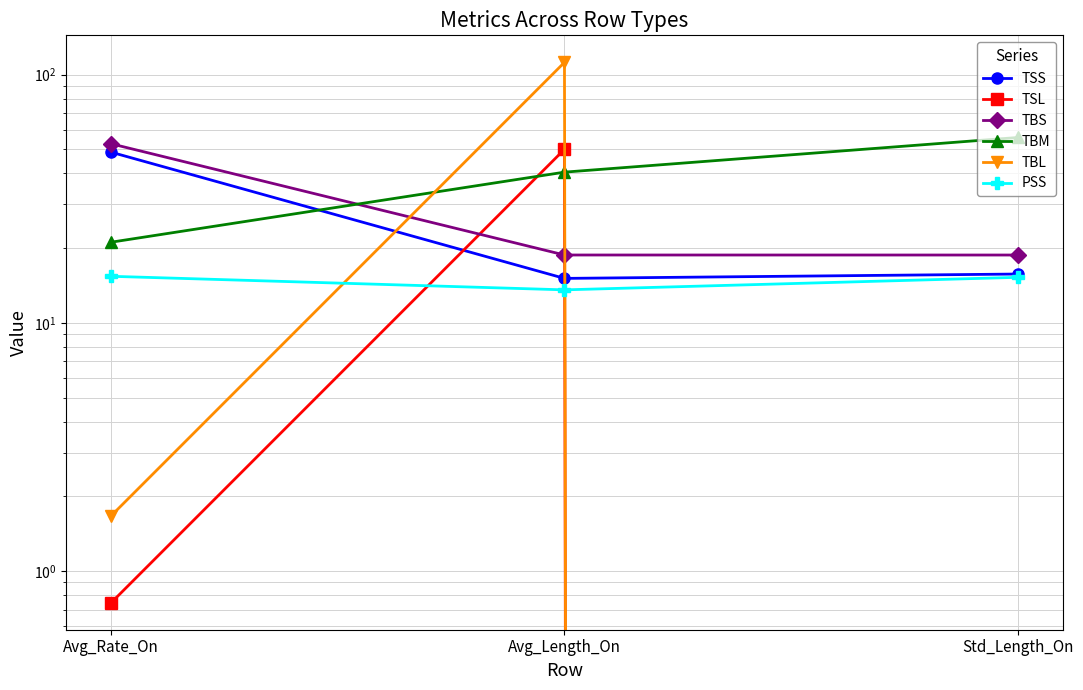

Which category has the highest value in the PSS series?

Avg_Rate_On